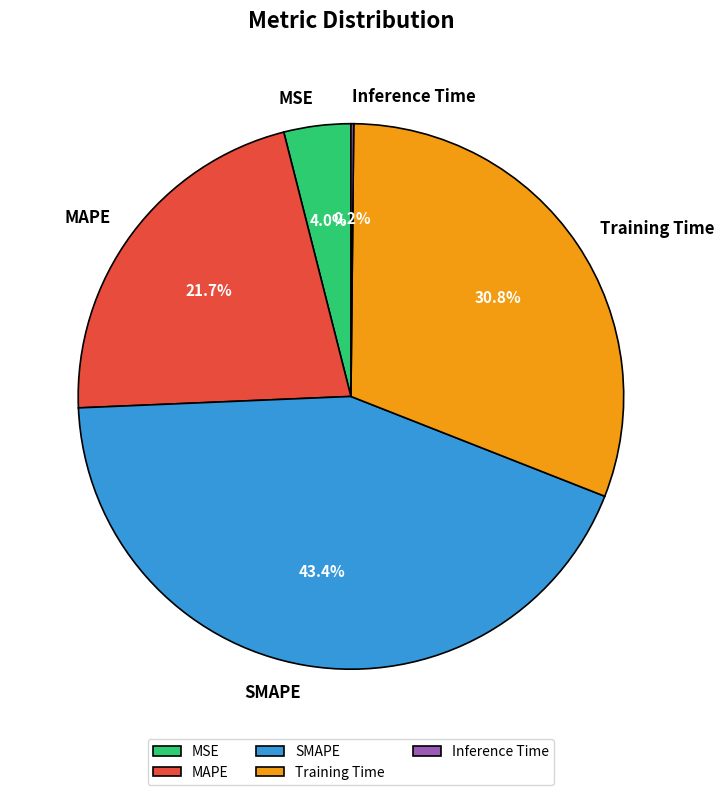

To the nearest percent, what portion does SMAPE represent?

43%